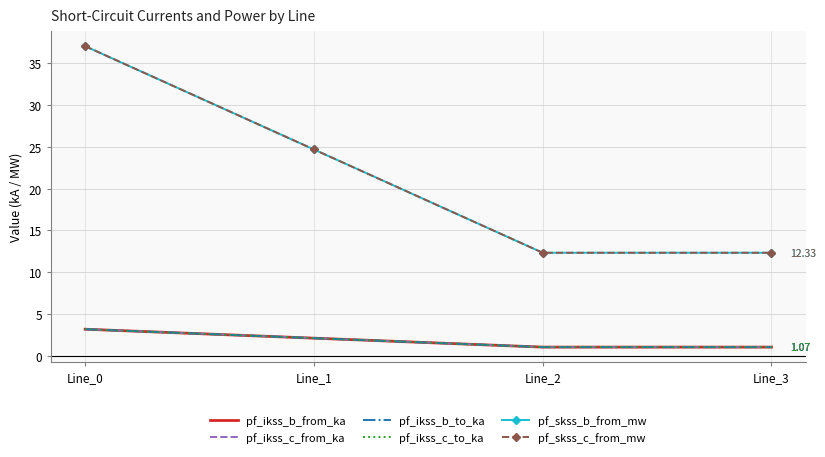

What is the sum of the pf_skss_c_from_mw values at Line_2 and Line_1?

37.0